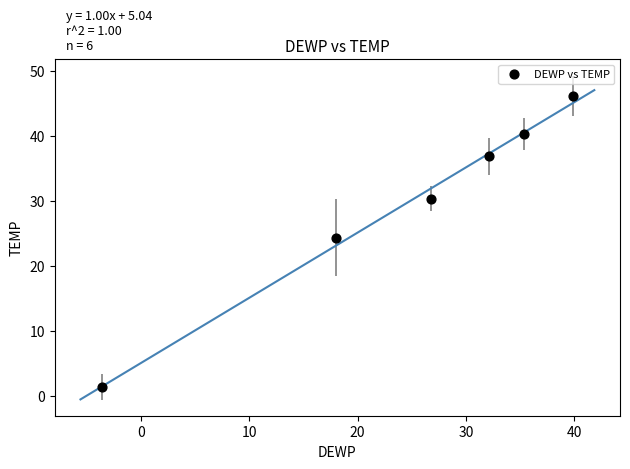

What Y value in the scatter plot is closest to 23?

24.3